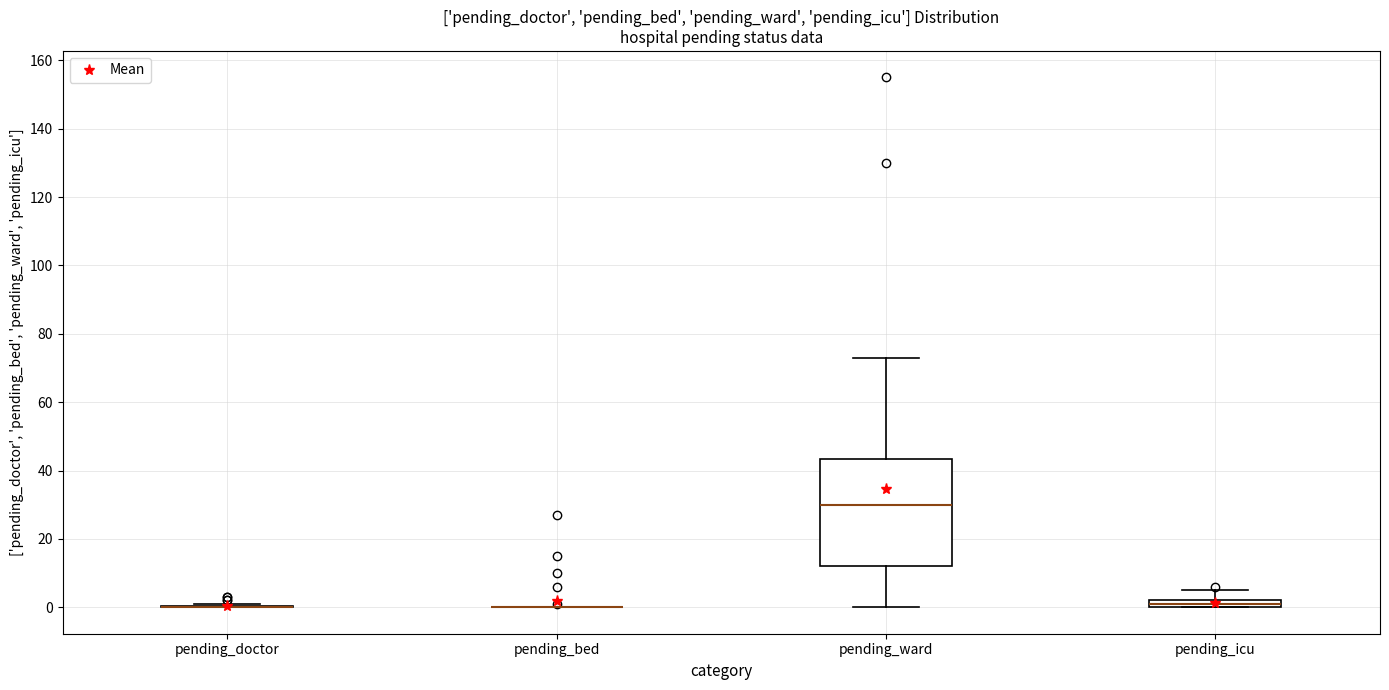

Which box is the tallest, from its lower edge to its upper edge?

pending_ward